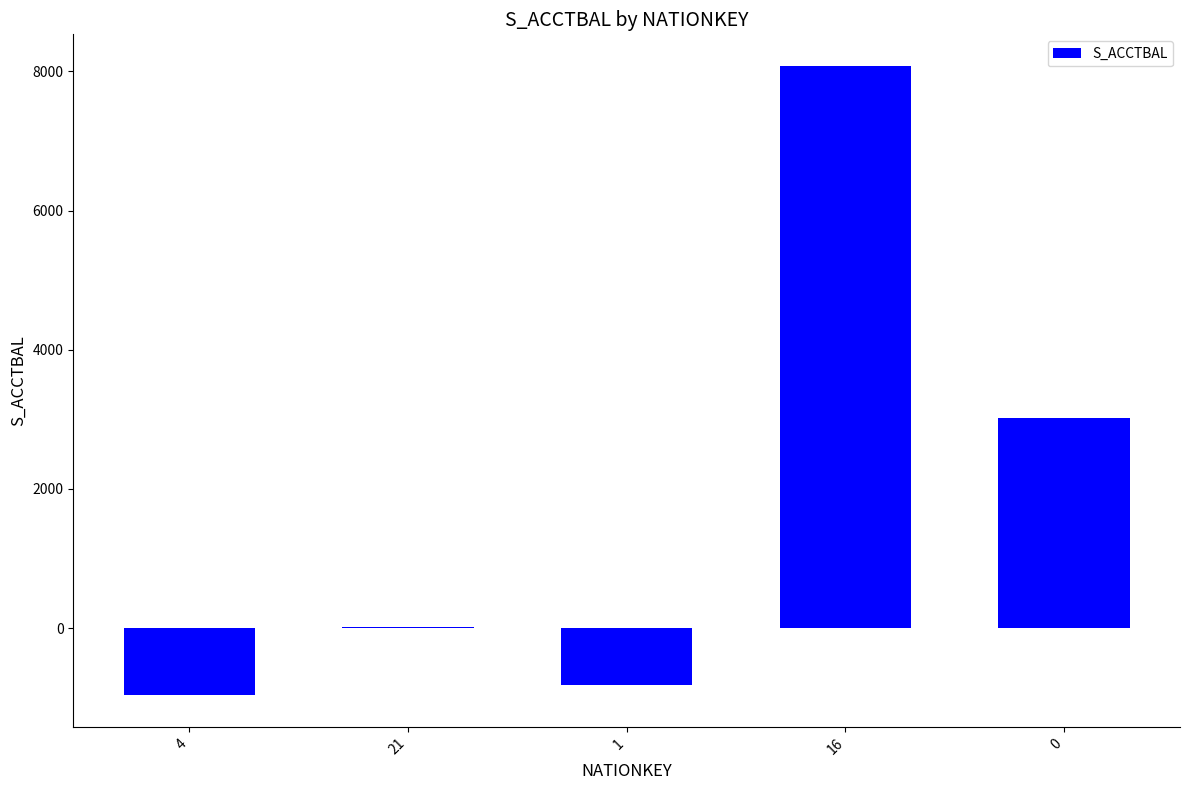

At which label does the data first exceed 21?

21